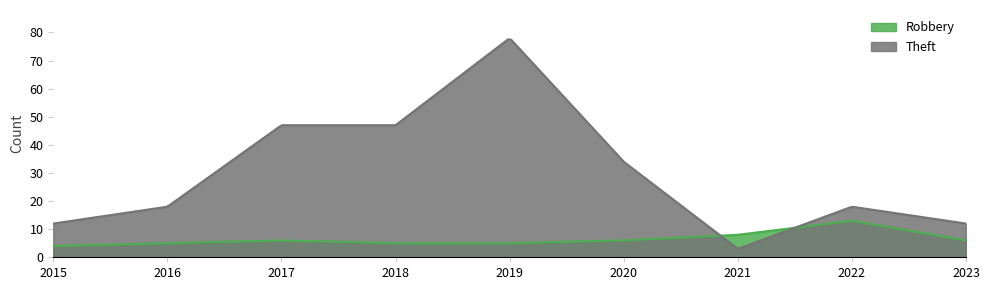

Which series has the widest spread of values?

Theft